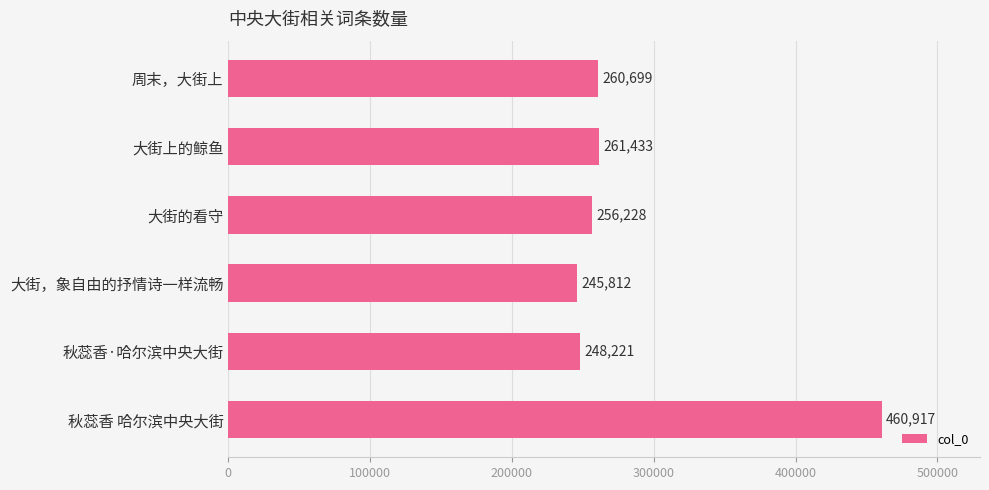

True or false: the data shows 256228 at 大街的看守.

True